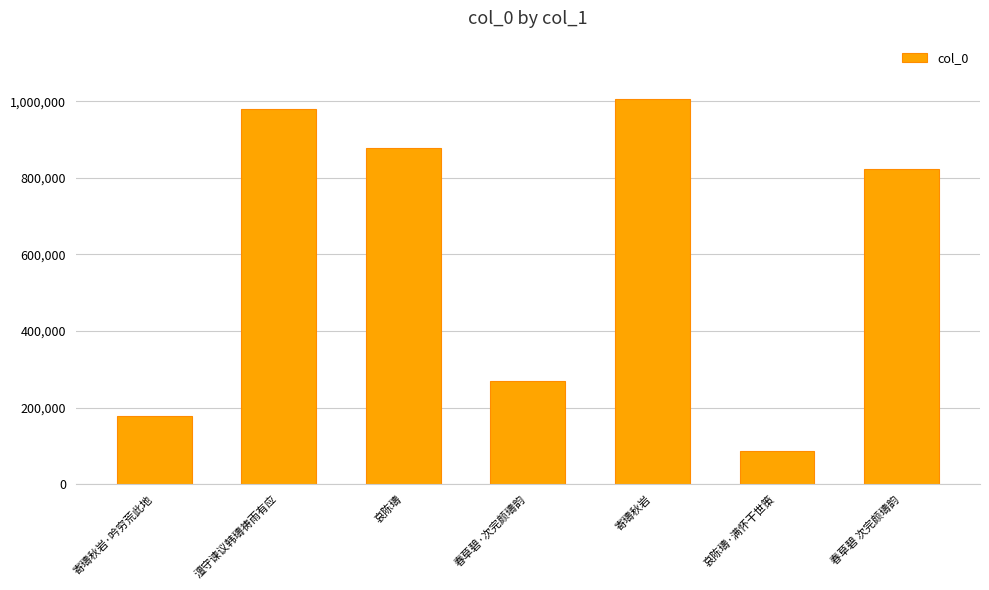

What is the label of the 6th bar from the right?

澶守谏议韩璹祷雨有应